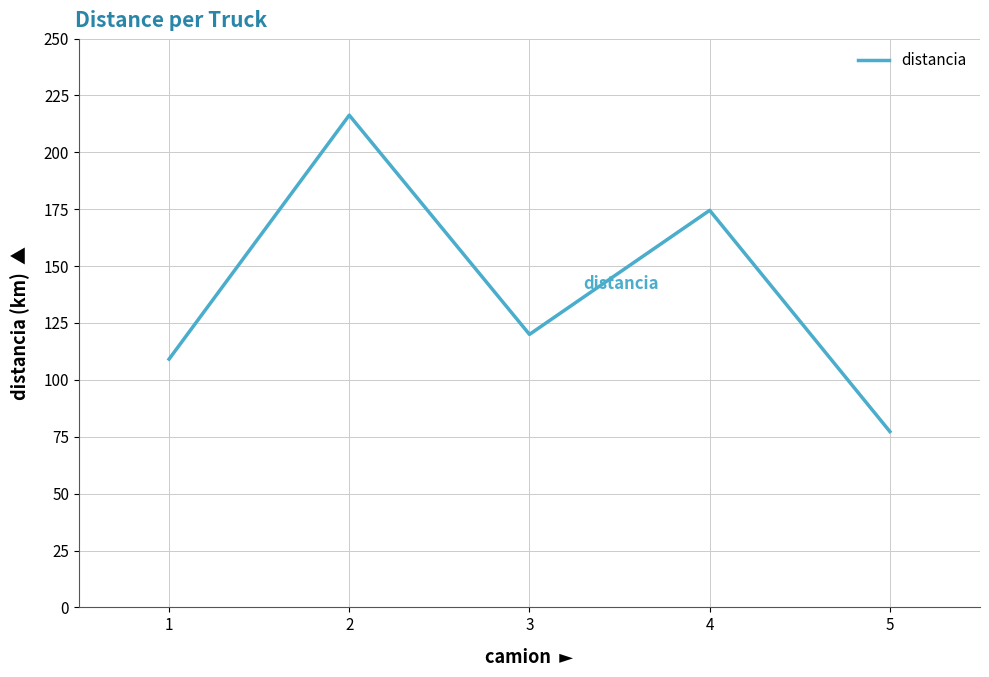

Rank the categories by value from lowest to highest.

5, 1, 3, 4, 2